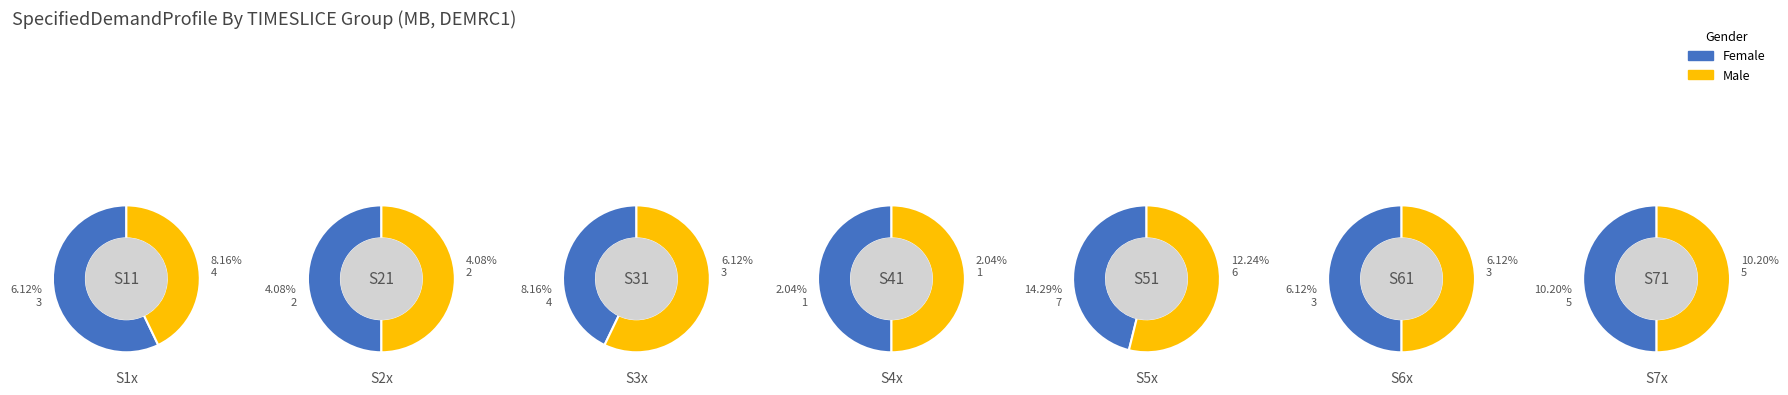

To the nearest percent, what is the difference between the 2 and 1 slice percentages?

4%